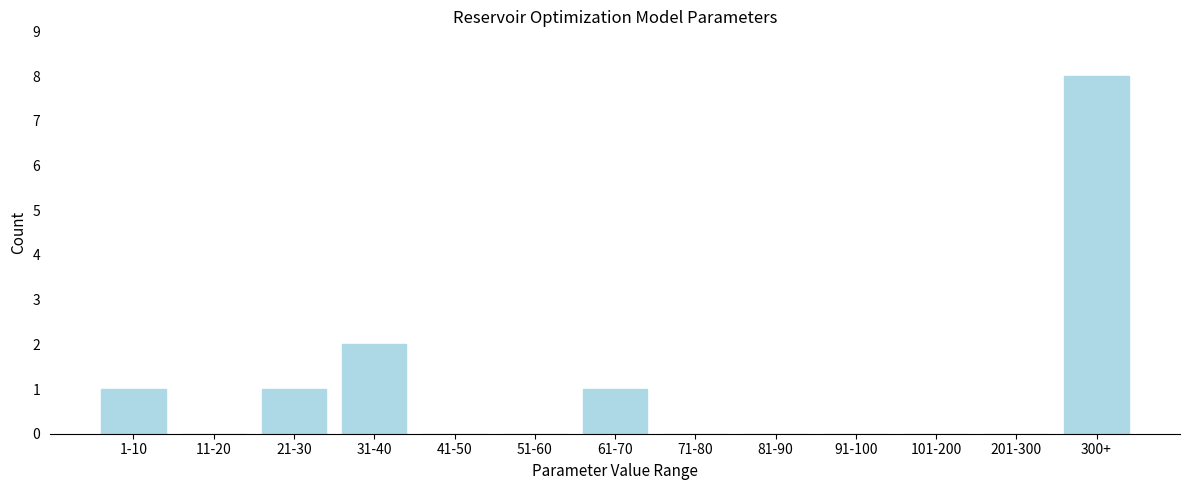

Reading left to right, what are all the values shown in this chart?

1-10=1	11-20=0	21-30=1	31-40=2	41-50=0	51-60=0	61-70=1	71-80=0	81-90=0	91-100=0	101-200=0	201-300=0	300+=8